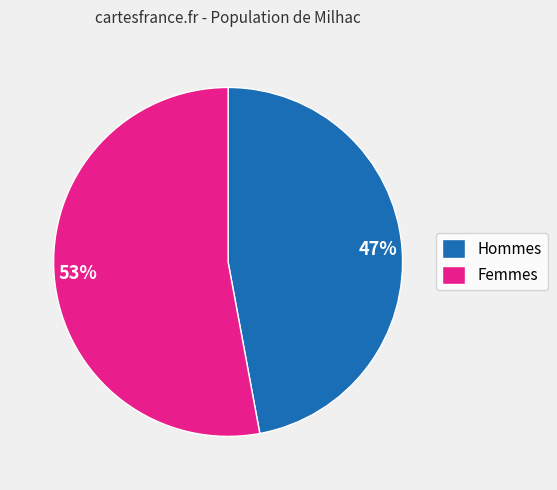

To the nearest percent, what percentage of the pie is Hommes?

47%